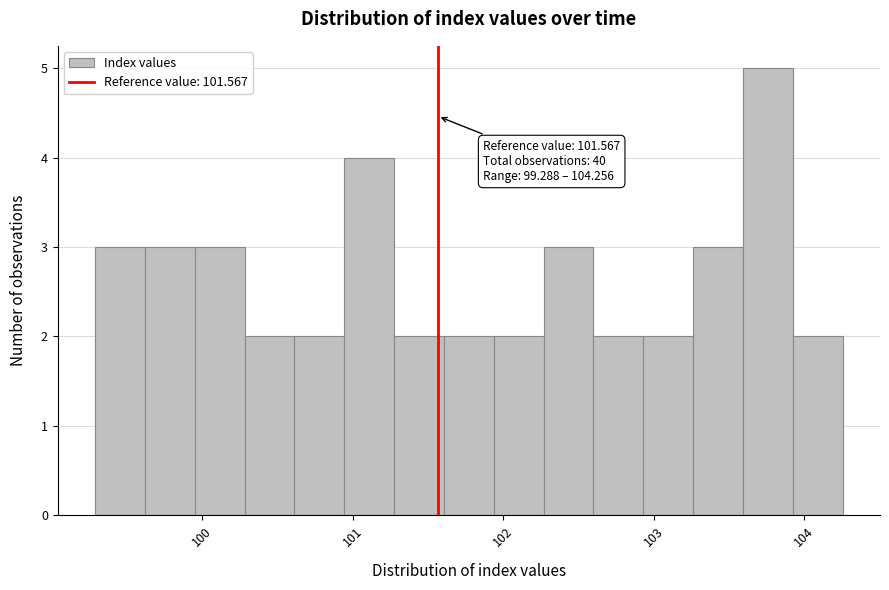

Read against the x-axis, roughly where is the centre of the tallest bar?

103.8